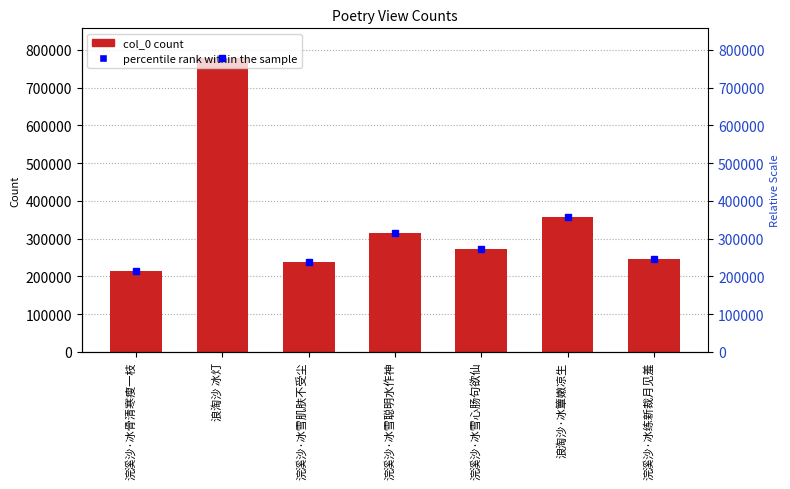

Reading right to left, transcribe all the data shown in this chart.

col_0: 246838.0	356875.0	272622.0	315104.0	238979.0	779288.0	213362.0
percentile rank within the sample: 247034.3	356913.9	272750.8	314832.4	239241.4	779288.0	213524.9